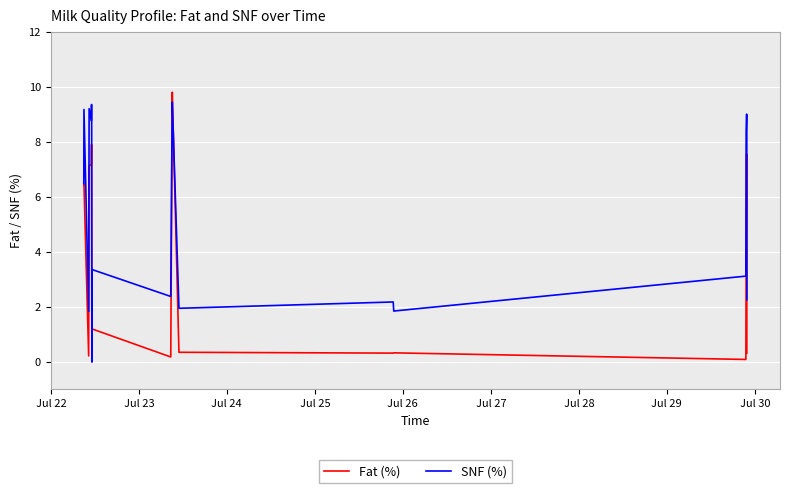

What is the greatest value displayed?

9.8